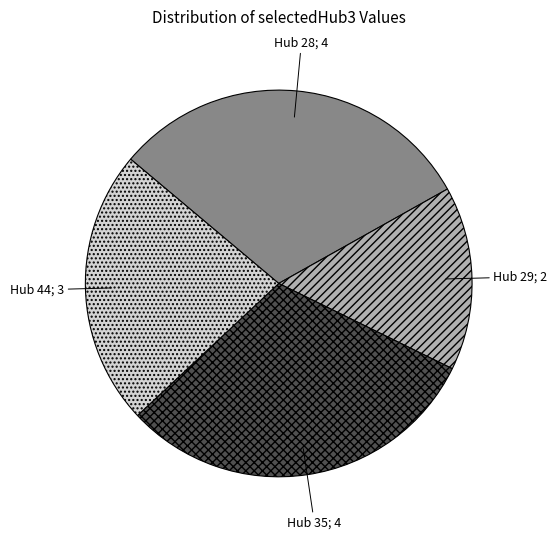

Which slice is the smallest?

Hub 29; 2